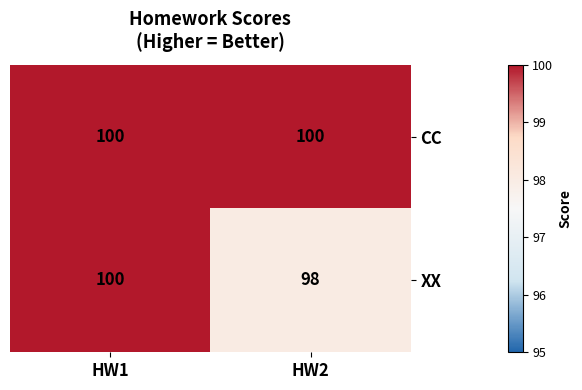

Which series has the largest total across all categories?

CC